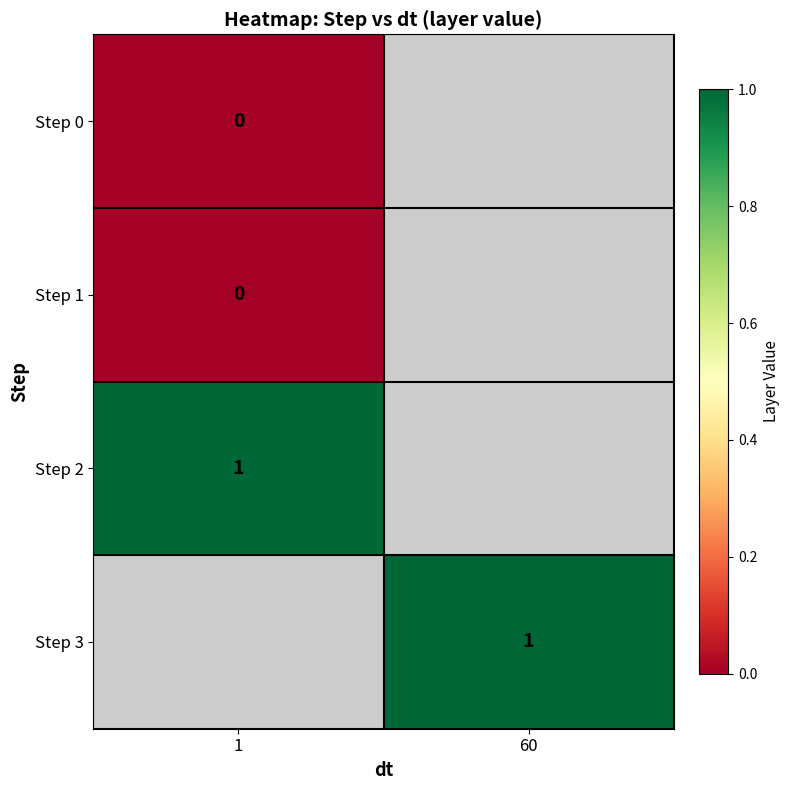

What is the maximum value shown in the chart?

1.0